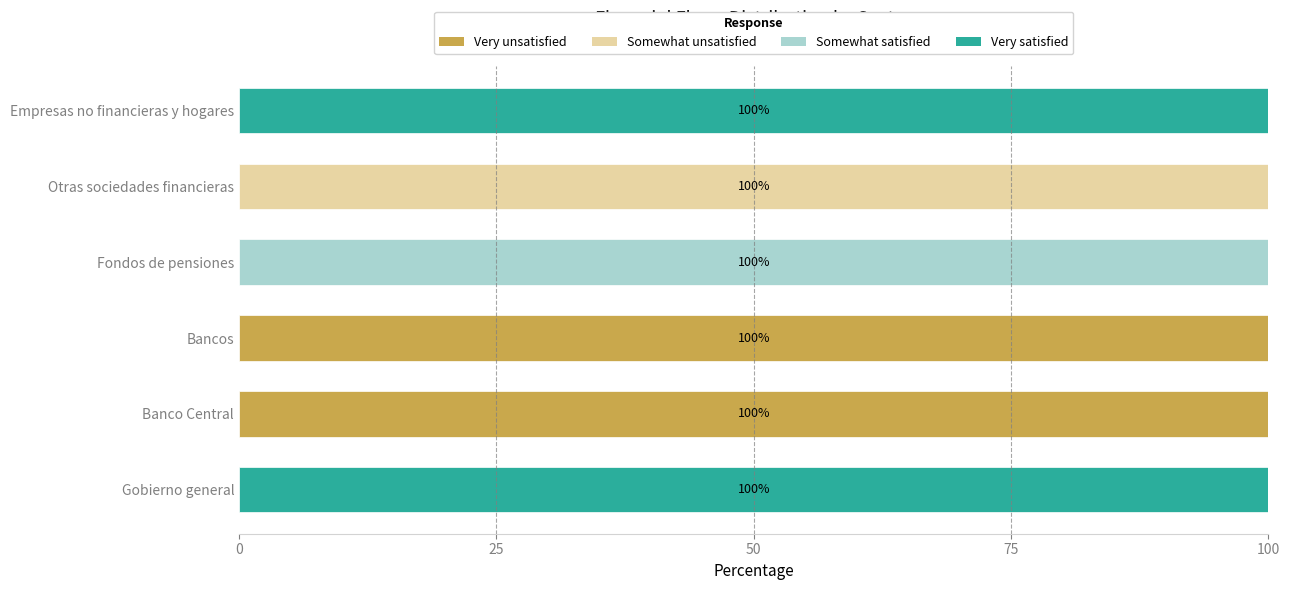

What is the sum of all Very unsatisfied values?

200